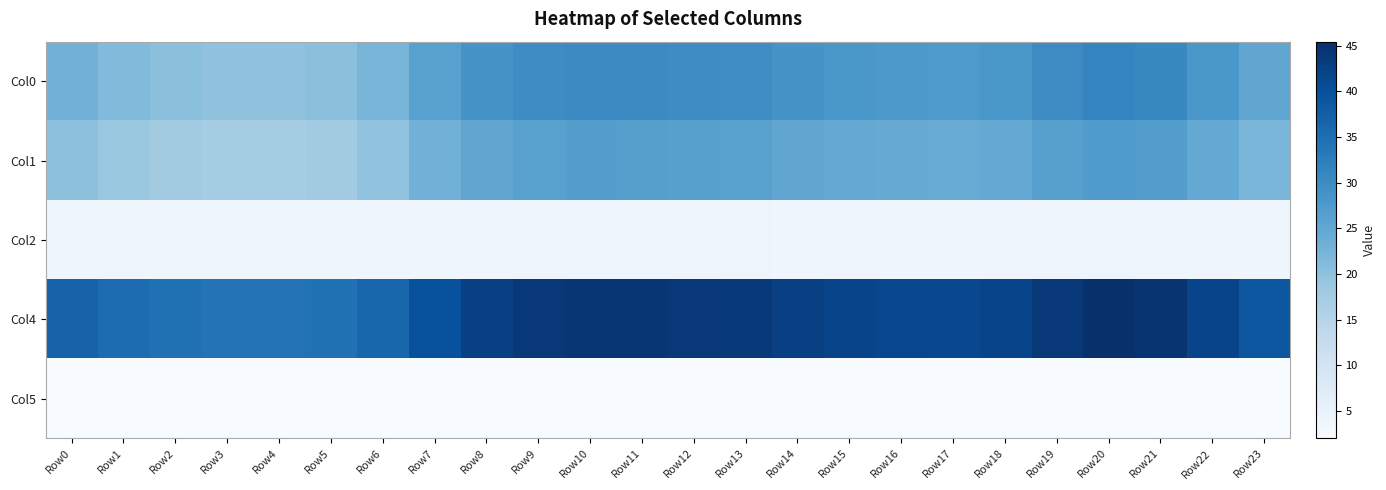

Reading right to left, list all the values displayed in this chart.

Col0: Row23=25.2	Row22=28.1	Row21=30.6	Row20=31.2	Row19=30.0	Row18=28.1	Row17=27.5	Row16=27.7	Row15=28.1	Row14=28.7	Row13=29.8	Row12=29.9	Row11=30.2	Row10=30.3	Row9=29.9	Row8=28.8	Row7=26.2	Row6=22.4	Row5=20.3	Row4=19.8	Row3=19.8	Row2=20.3	Row1=21.3	Row0=23.0
Col1: Row23=22.1	Row22=24.6	Row21=26.9	Row20=27.4	Row19=26.4	Row18=24.6	Row17=24.1	Row16=24.2	Row15=24.6	Row14=25.2	Row13=26.1	Row12=26.3	Row11=26.5	Row10=26.6	Row9=26.2	Row8=25.2	Row7=23.0	Row6=19.6	Row5=17.8	Row4=17.3	Row3=17.4	Row2=17.8	Row1=18.6	Row0=20.1
Col2: Row23=3.9	Row22=4.0	Row21=4.1	Row20=4.1	Row19=4.1	Row18=4.0	Row17=4.0	Row16=4.0	Row15=4.0	Row14=4.0	Row13=4.1	Row12=4.1	Row11=4.1	Row10=4.1	Row9=4.1	Row8=4.0	Row7=4.0	Row6=3.8	Row5=3.8	Row4=3.8	Row3=3.8	Row2=3.8	Row1=3.8	Row0=3.8
Col4: Row23=39.0	Row22=41.9	Row21=44.7	Row20=45.5	Row19=44.1	Row18=42.0	Row17=41.3	Row16=41.5	Row15=41.9	Row14=42.6	Row13=43.8	Row12=44.0	Row11=44.3	Row10=44.4	Row9=43.9	Row8=42.7	Row7=40.0	Row6=36.4	Row5=34.6	Row4=34.2	Row3=34.2	Row2=34.6	Row1=35.4	Row0=36.8
Col5: Row23=2.1	Row22=2.0	Row21=2.0	Row20=2.0	Row19=2.0	Row18=2.0	Row17=2.0	Row16=2.0	Row15=2.0	Row14=2.0	Row13=2.0	Row12=2.0	Row11=2.0	Row10=2.0	Row9=2.0	Row8=2.0	Row7=2.1	Row6=2.1	Row5=2.1	Row4=2.1	Row3=2.1	Row2=2.1	Row1=2.1	Row0=2.1